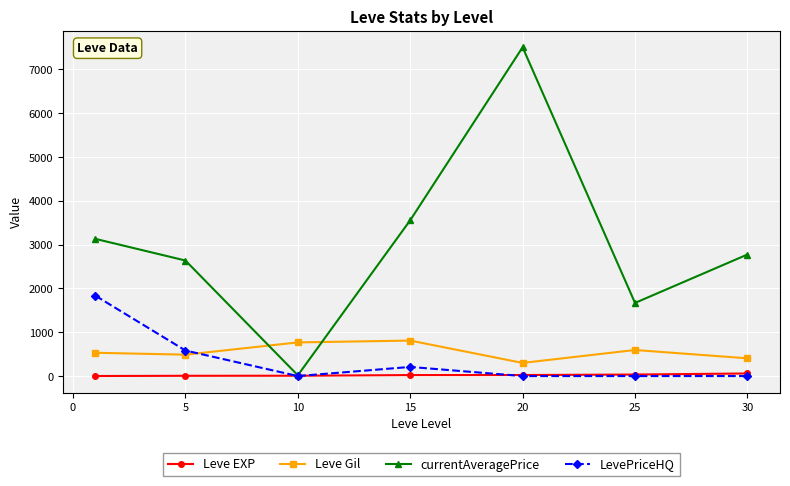

True or false: currentAveragePrice and Leve Gil intersect in this chart.

True